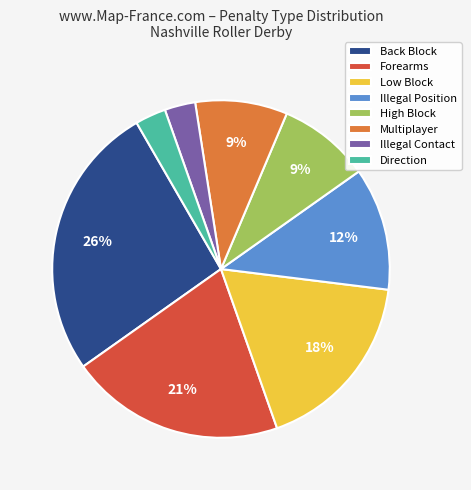

To the nearest percent, what is the average slice percentage?

12%